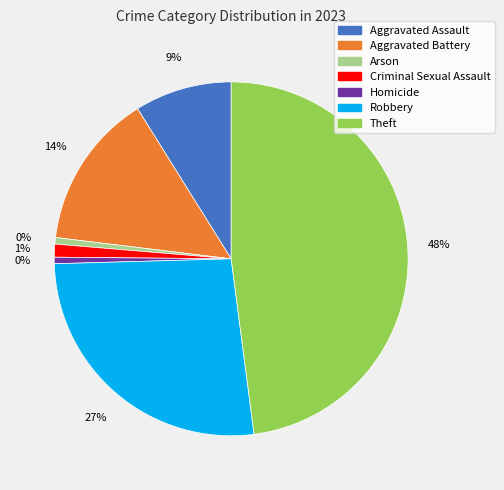

Does Arson account for over 50% of the chart?

No